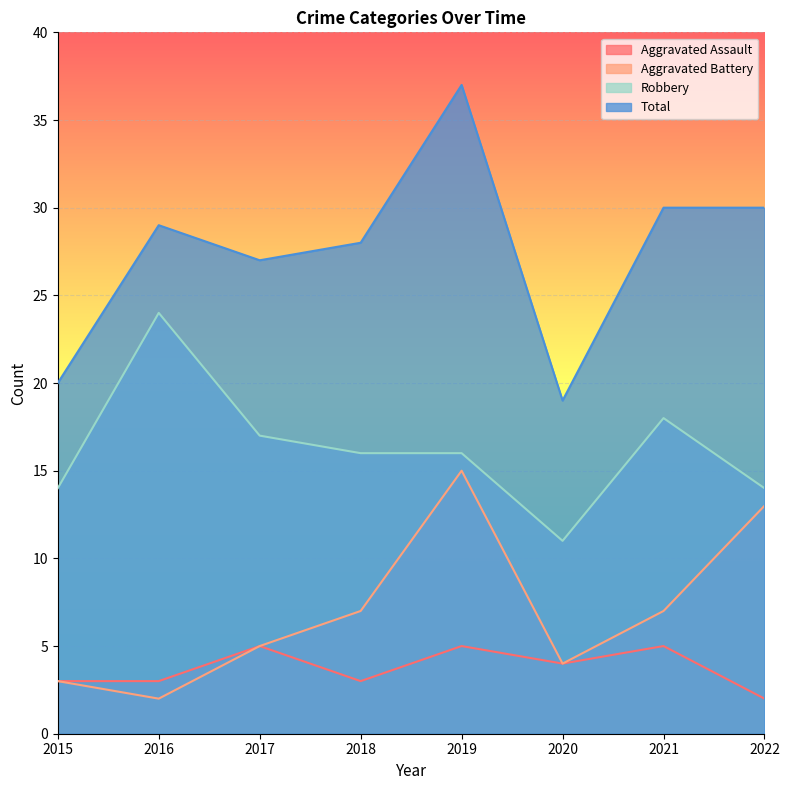

What is the difference between the Aggravated Assault values at 2016 and 2021?

2